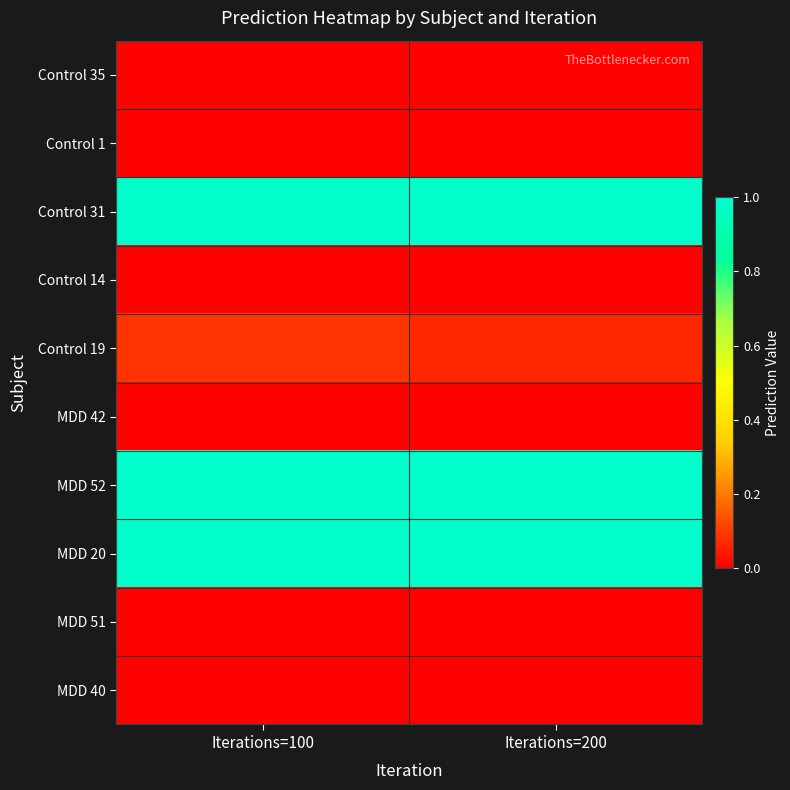

Reading left to right, transcribe all the data shown in this chart.

Control 35: Iterations=100=0.0	Iterations=200=0.0
Control 1: Iterations=100=0.0	Iterations=200=0.0
Control 31: Iterations=100=1.0	Iterations=200=1.0
Control 14: Iterations=100=0.0	Iterations=200=0.0
Control 19: Iterations=100=0.1	Iterations=200=0.1
MDD 42: Iterations=100=0.0	Iterations=200=0.0
MDD 52: Iterations=100=1.0	Iterations=200=1.0
MDD 20: Iterations=100=1.0	Iterations=200=1.0
MDD 51: Iterations=100=0.0	Iterations=200=0.0
MDD 40: Iterations=100=0.0	Iterations=200=0.0